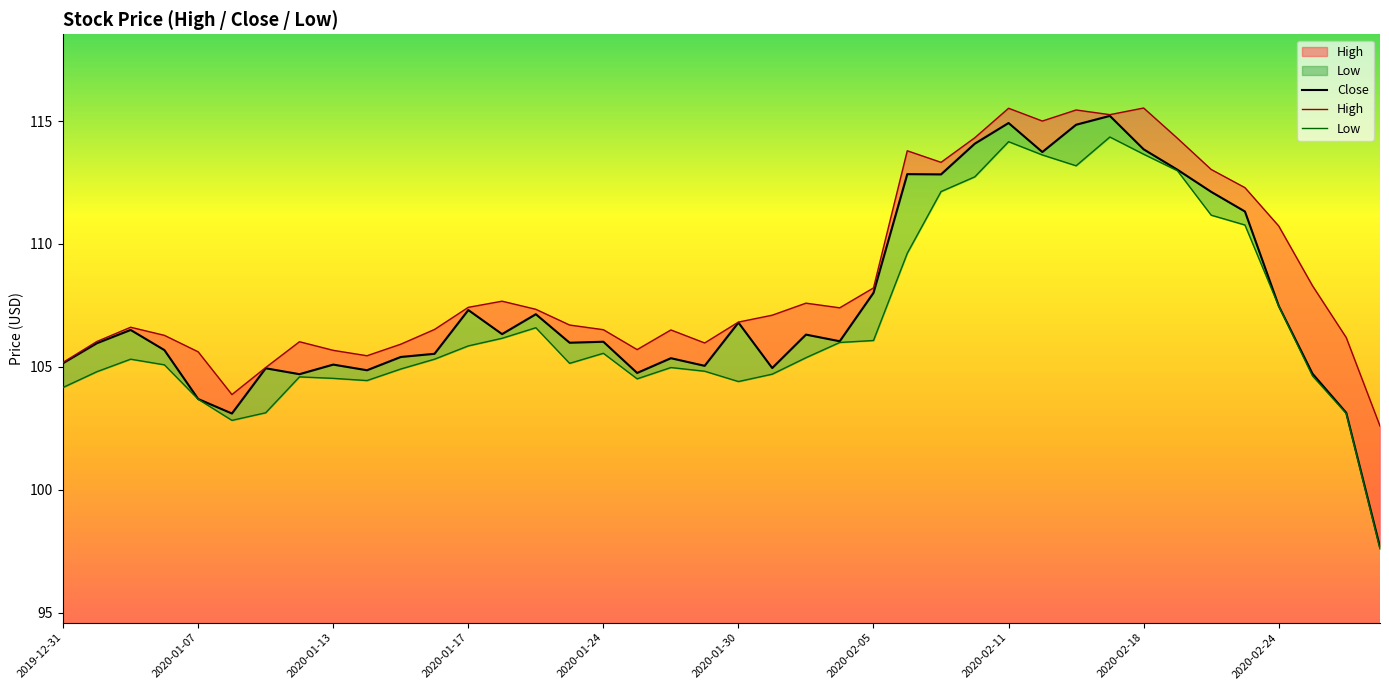

True or false: Low and Close intersect in this chart.

False